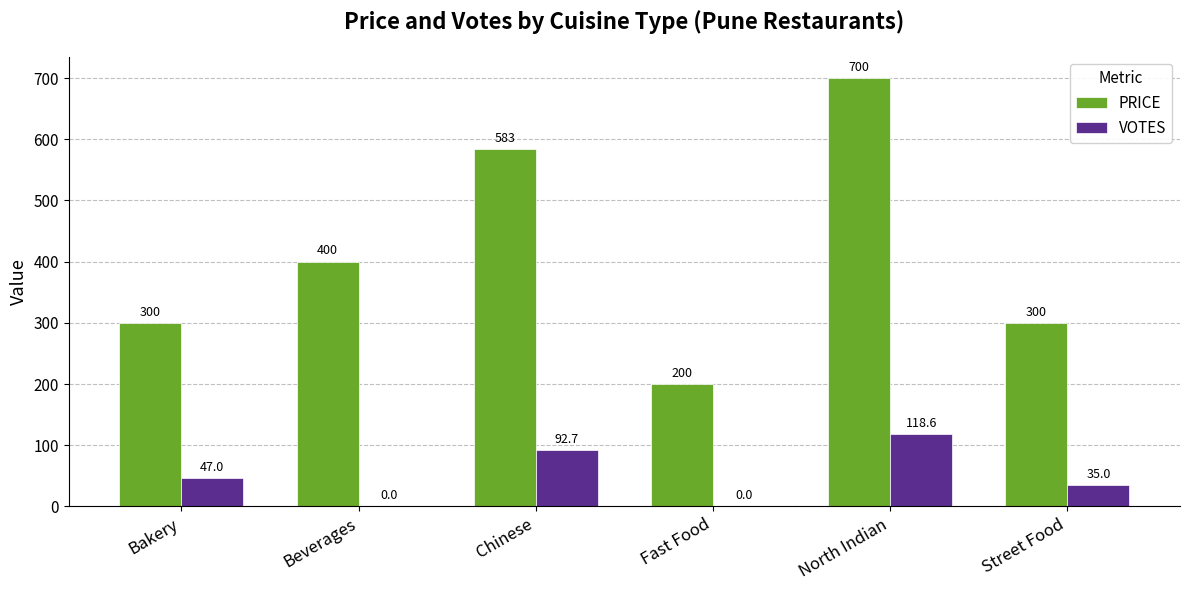

The value of PRICE at Bakery is 519.8. True or false?

False